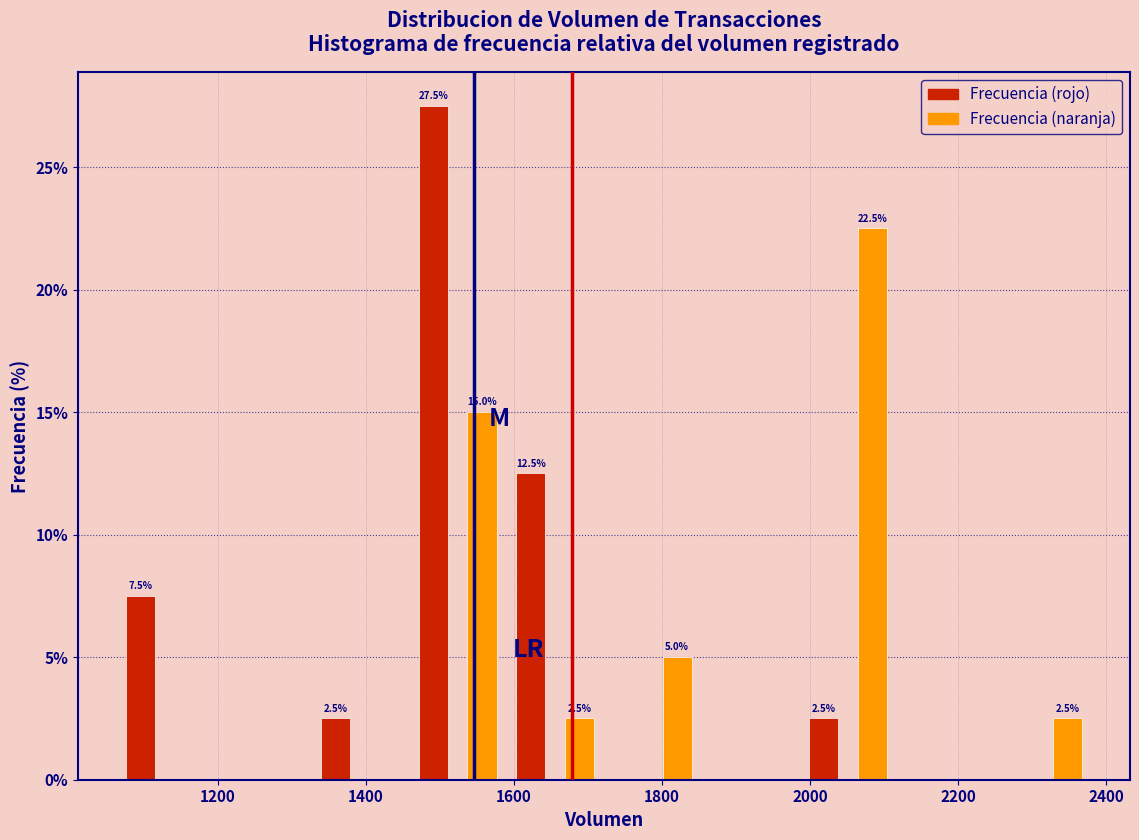

Read against the x-axis, roughly where is the centre of the tallest bar?

1500